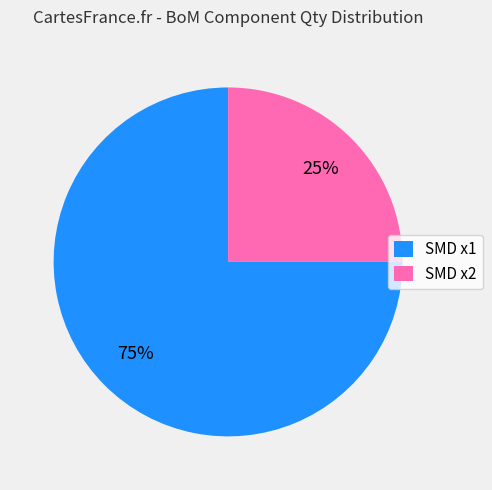

To the nearest percent, what is the difference between the SMD x2 and SMD x1 slice percentages?

50%